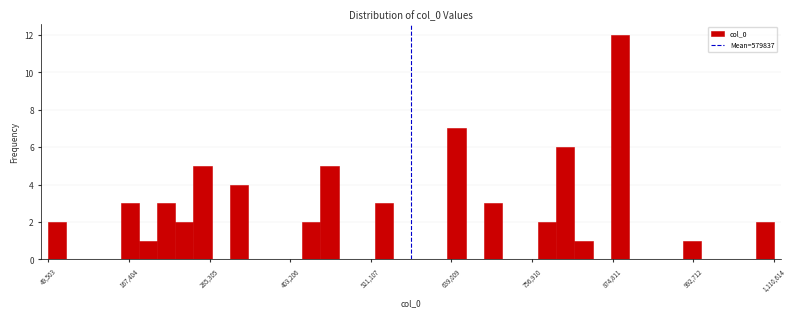

Read against the x-axis, roughly where is the centre of the tallest bar?

880000